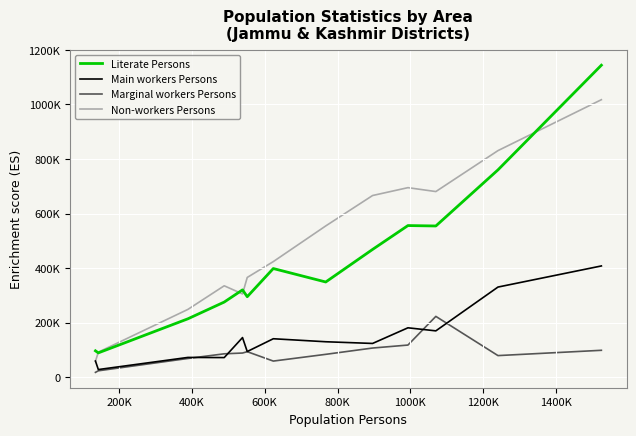

What are all the series names shown in the legend?

Literate Persons, Main workers Persons, Marginal workers Persons, Non-workers Persons